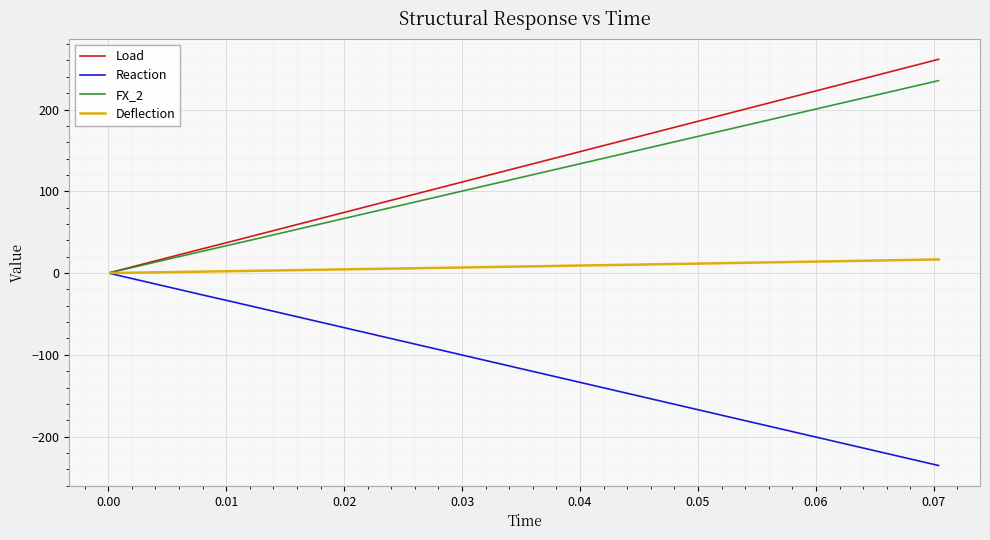

What is the average value of the Load series?

118.6